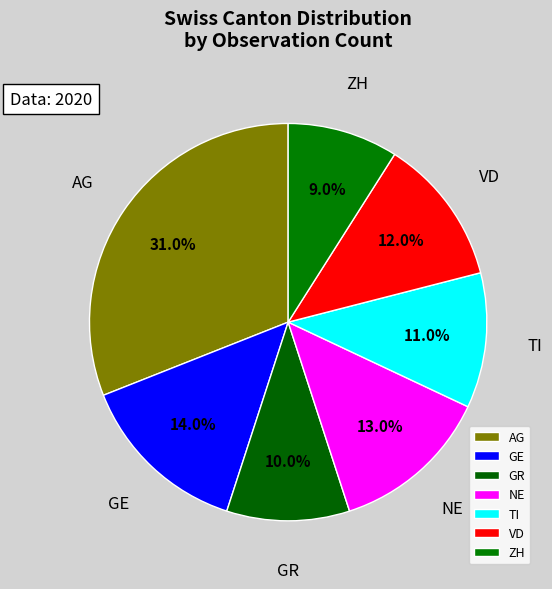

To the nearest percent, what portion does NE represent?

13%